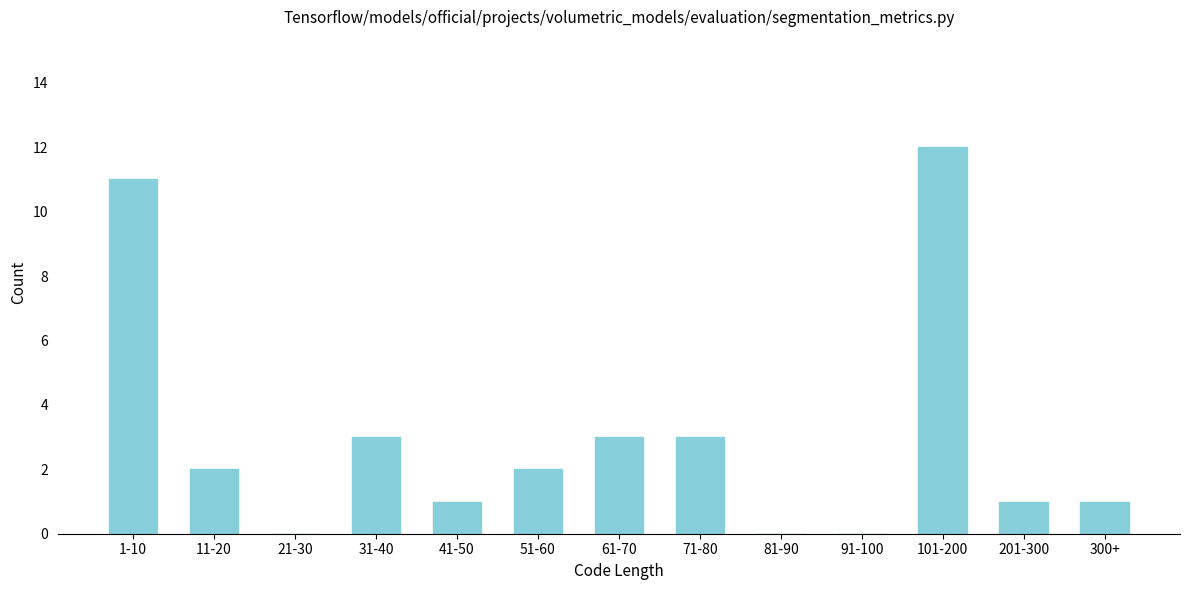

Reading left to right, list all the values displayed in this chart.

1-10=11	11-20=2	21-30=0	31-40=3	41-50=1	51-60=2	61-70=3	71-80=3	81-90=0	91-100=0	101-200=12	201-300=1	300+=1